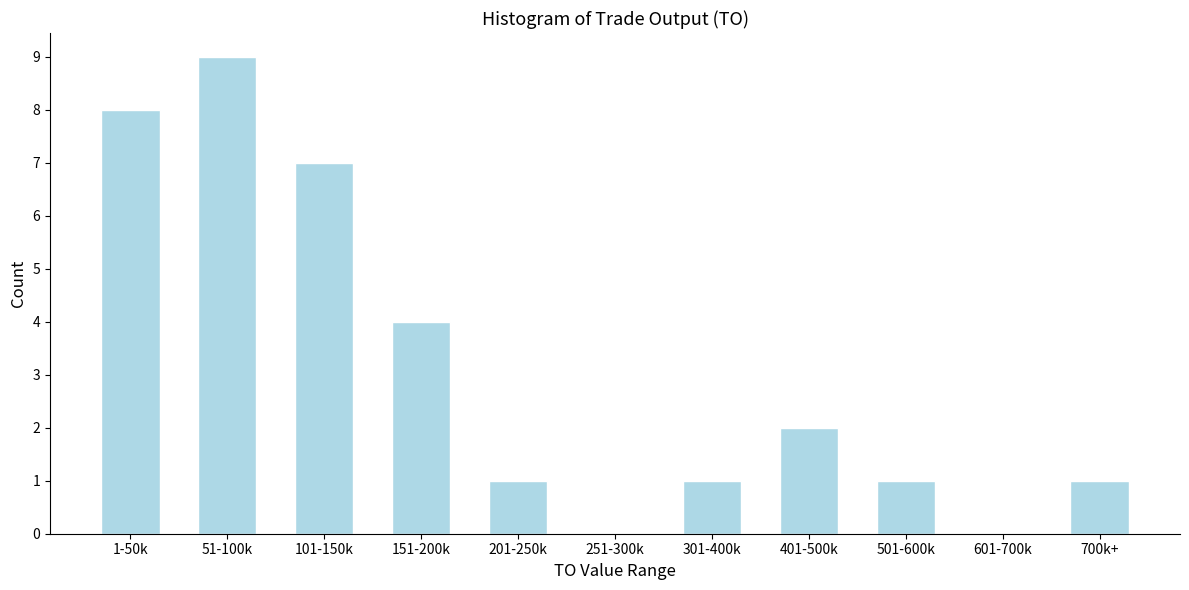

Reading right to left, list all the values displayed in this chart.

700k+=1	601-700k=0	501-600k=1	401-500k=2	301-400k=1	251-300k=0	201-250k=1	151-200k=4	101-150k=7	51-100k=9	1-50k=8